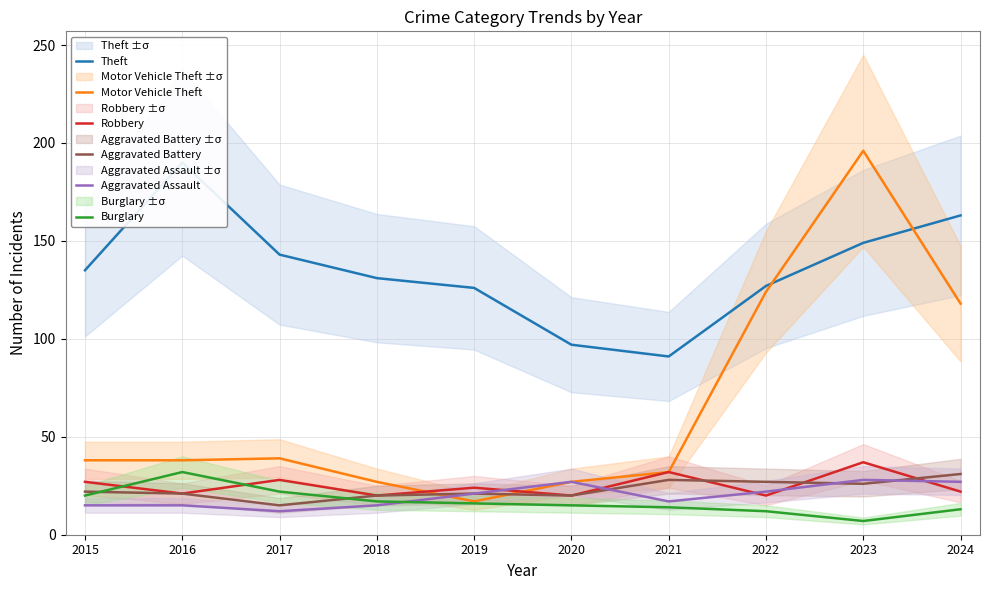

At which label does Burglary reach its minimum?

2023